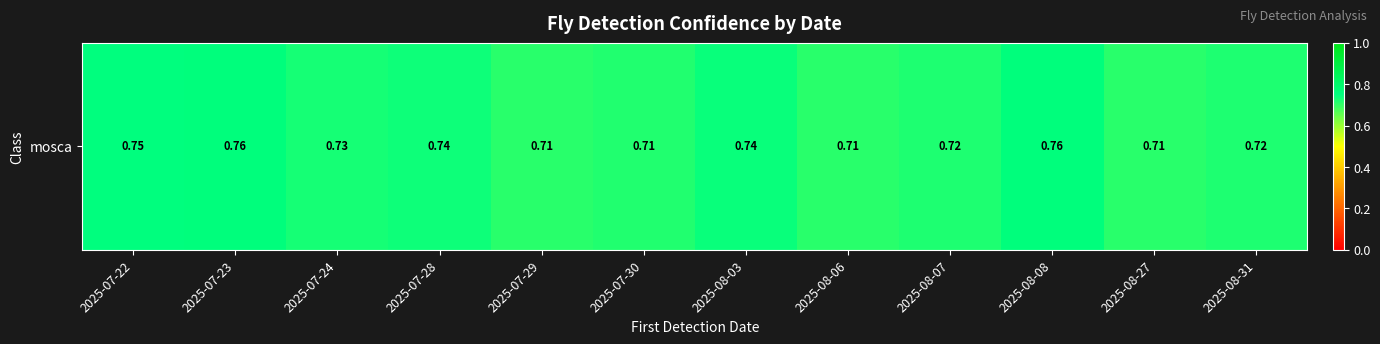

Rank the categories by value from lowest to highest.

2025-07-29, 2025-08-06, 2025-08-27, 2025-07-30, 2025-08-07, 2025-08-31, 2025-07-24, 2025-07-28, 2025-08-03, 2025-07-22, 2025-07-23, 2025-08-08